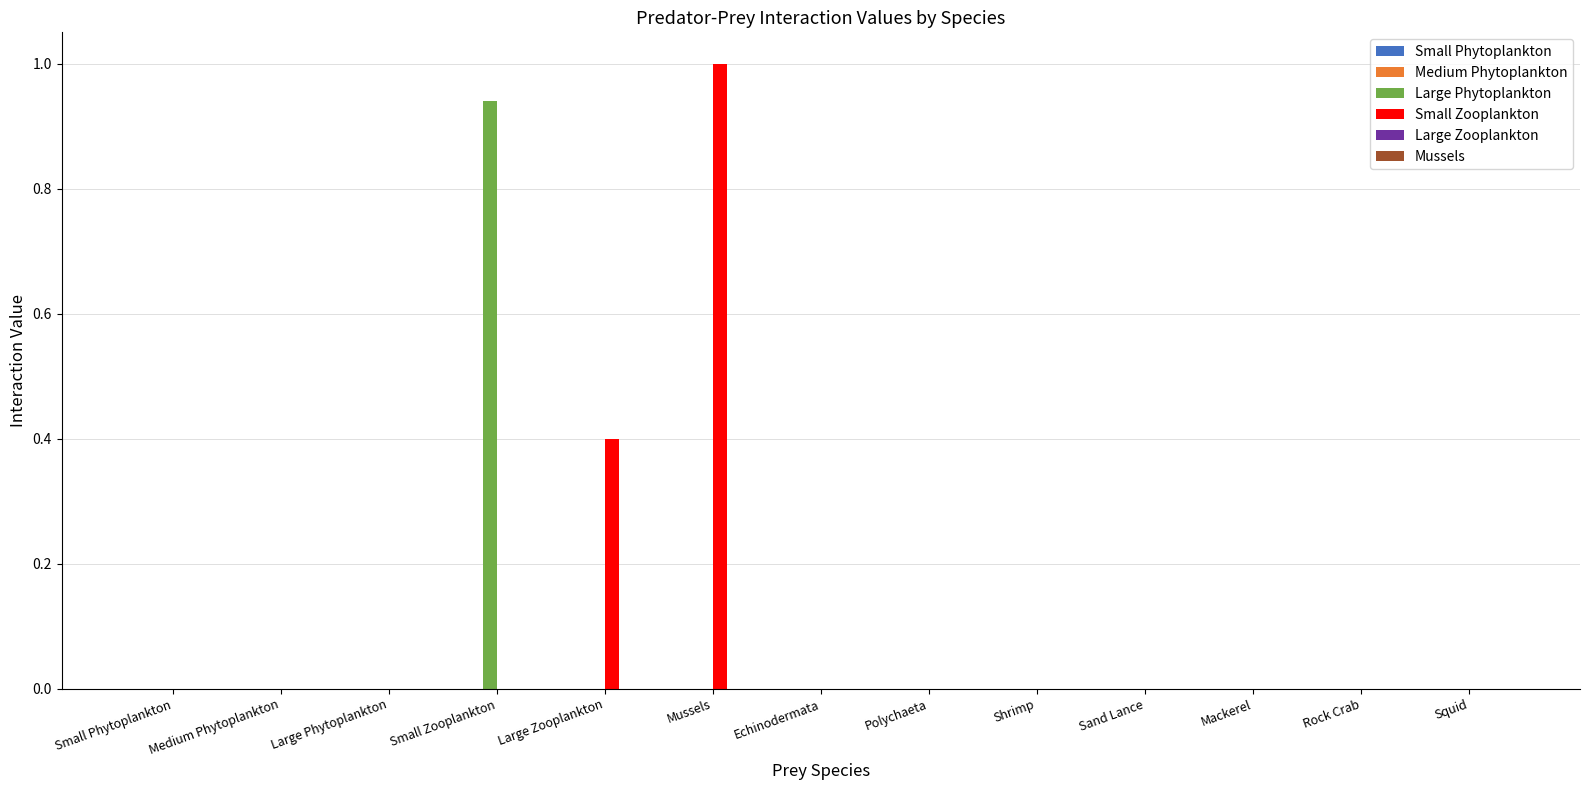

Which category has the highest value in the Small Zooplankton series?

Mussels